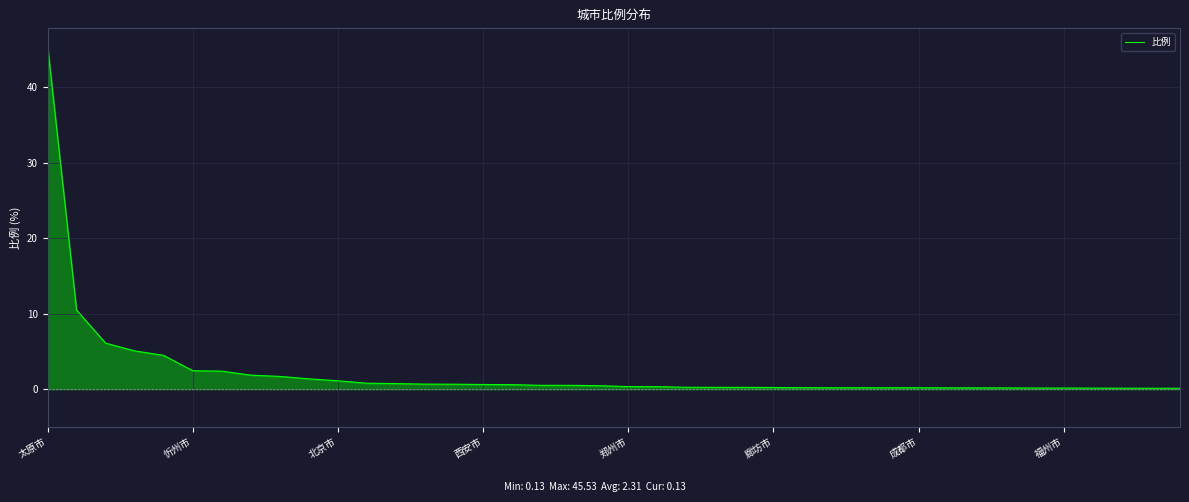

How many lines are shown in the chart?

1